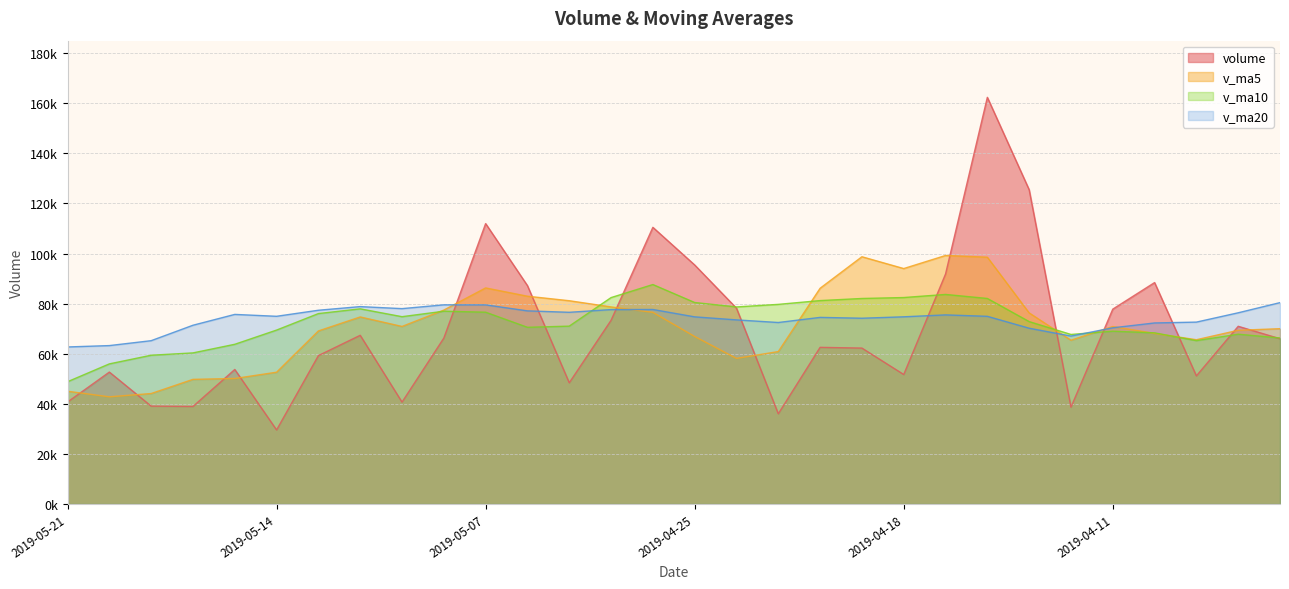

Between 2019-04-30 and 2019-04-16, which series saw the biggest shift?

volume